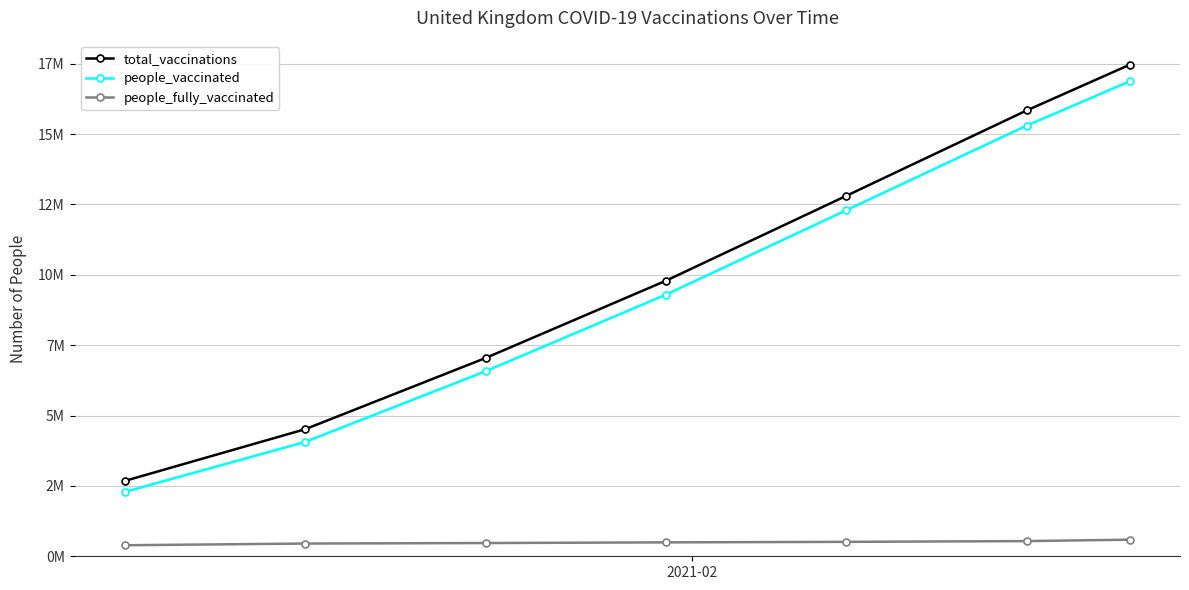

Reading left to right, extract all data points from this chart.

total_vaccinations: 2677971	4514802	7044048	9790576	12806587	15839781	17465127
people_vaccinated: 2286572	4062501	6573570	9296367	12294006	15300151	16875536
people_fully_vaccinated: 391399	452301	470478	494209	512581	539630	589591